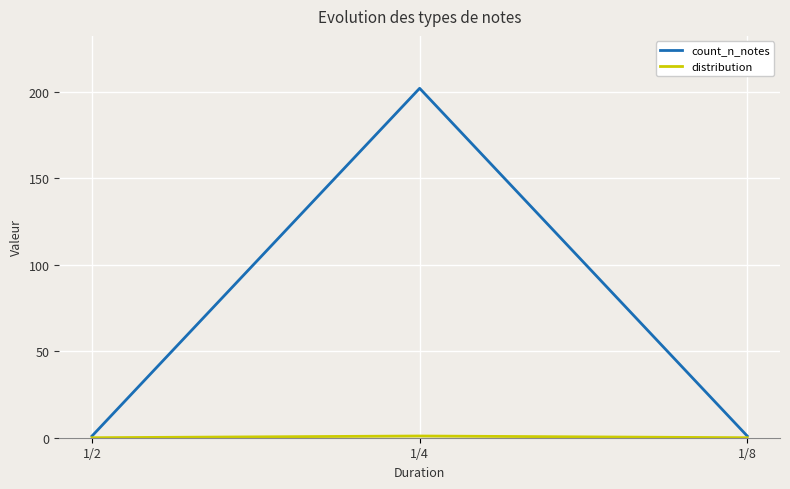

At which category is the sum across all series the highest?

1/4